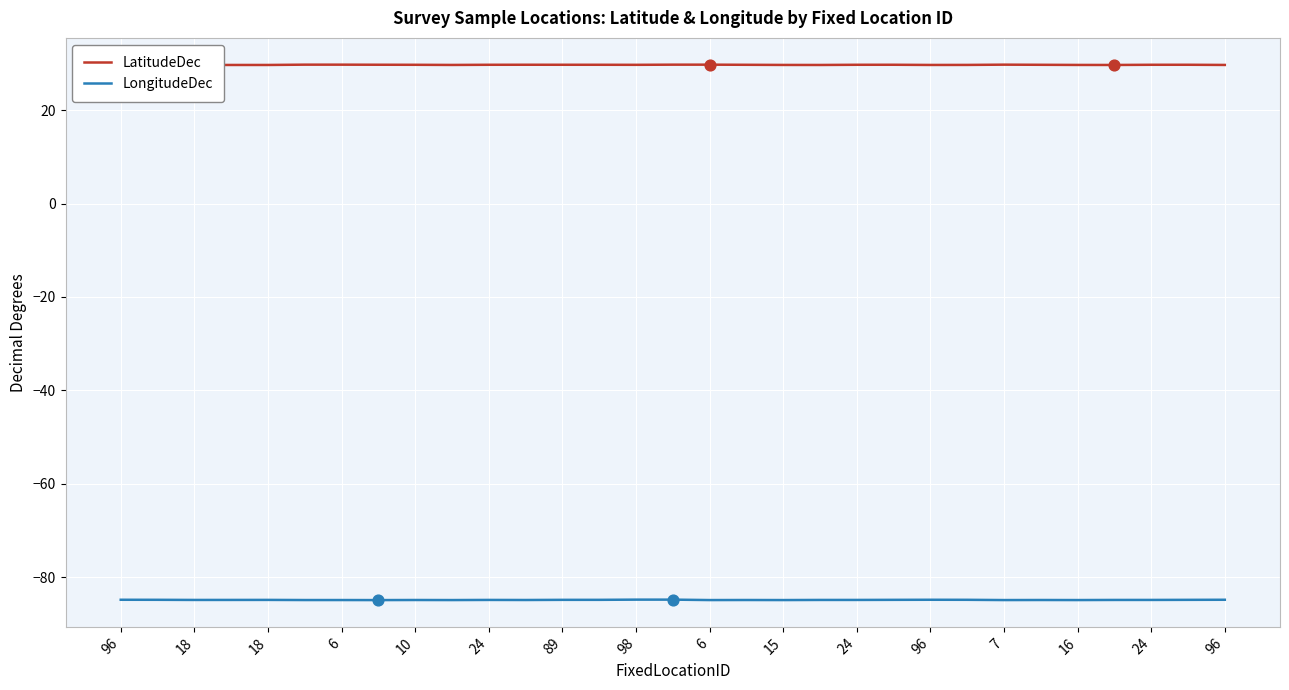

What are all the series names shown in the legend?

LatitudeDec, LongitudeDec